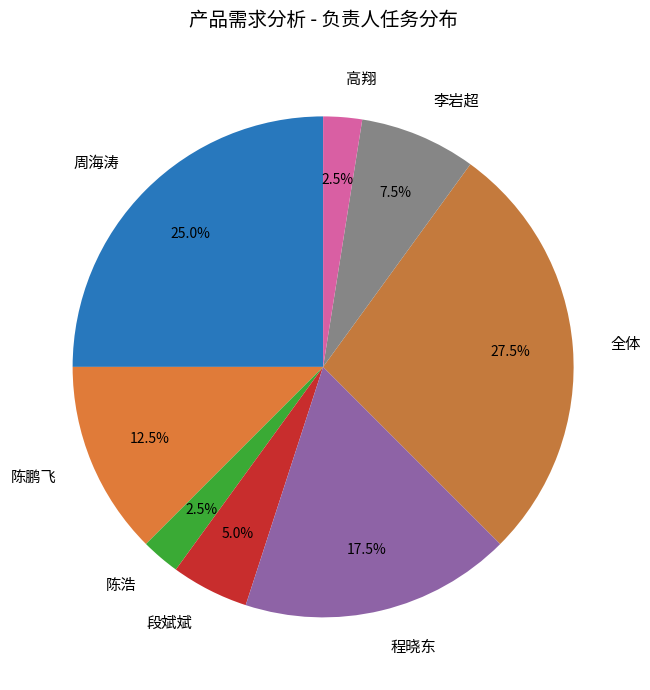

Does 高翔 account for over 50% of the chart?

No